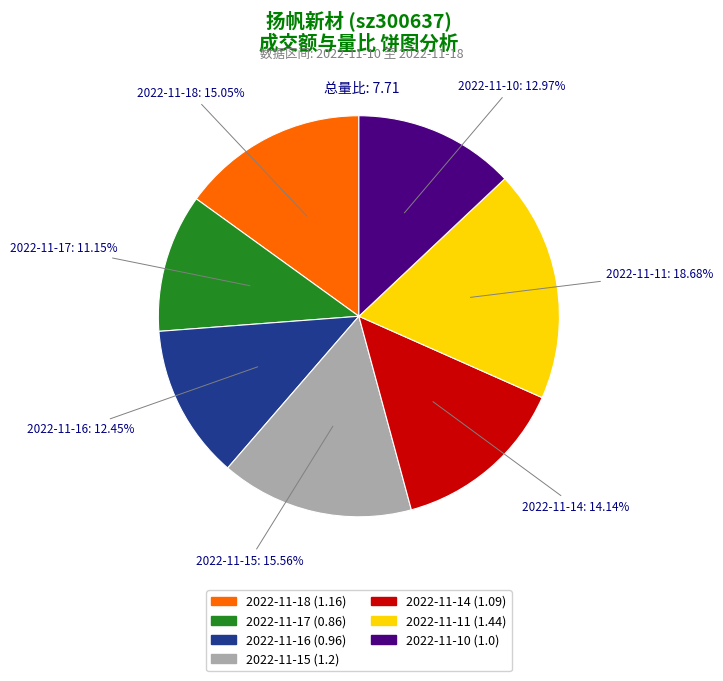

Which slice is the smallest?

2022-11-17 (0.86)